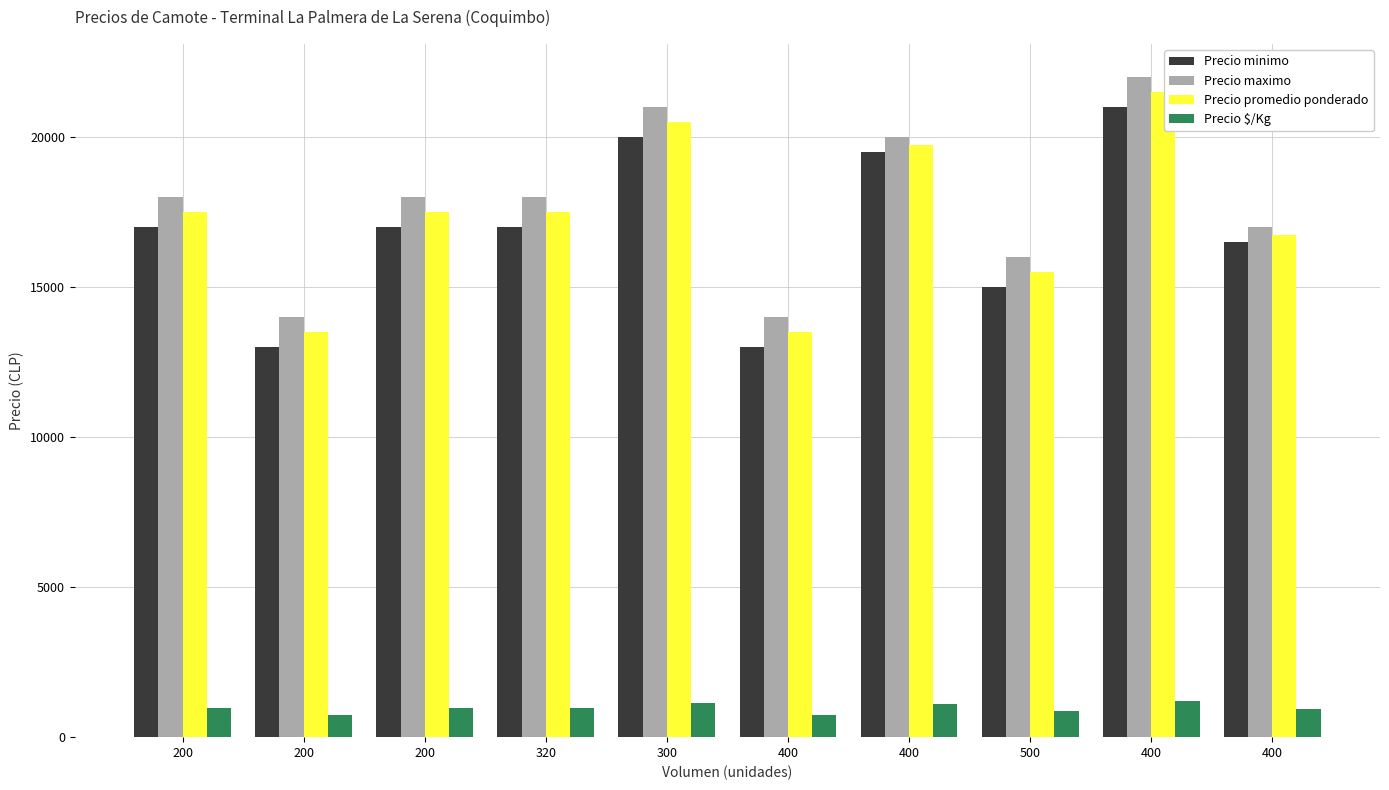

Is the value of Precio promedio ponderado at 500 greater than the value of Precio maximo at 300?

No